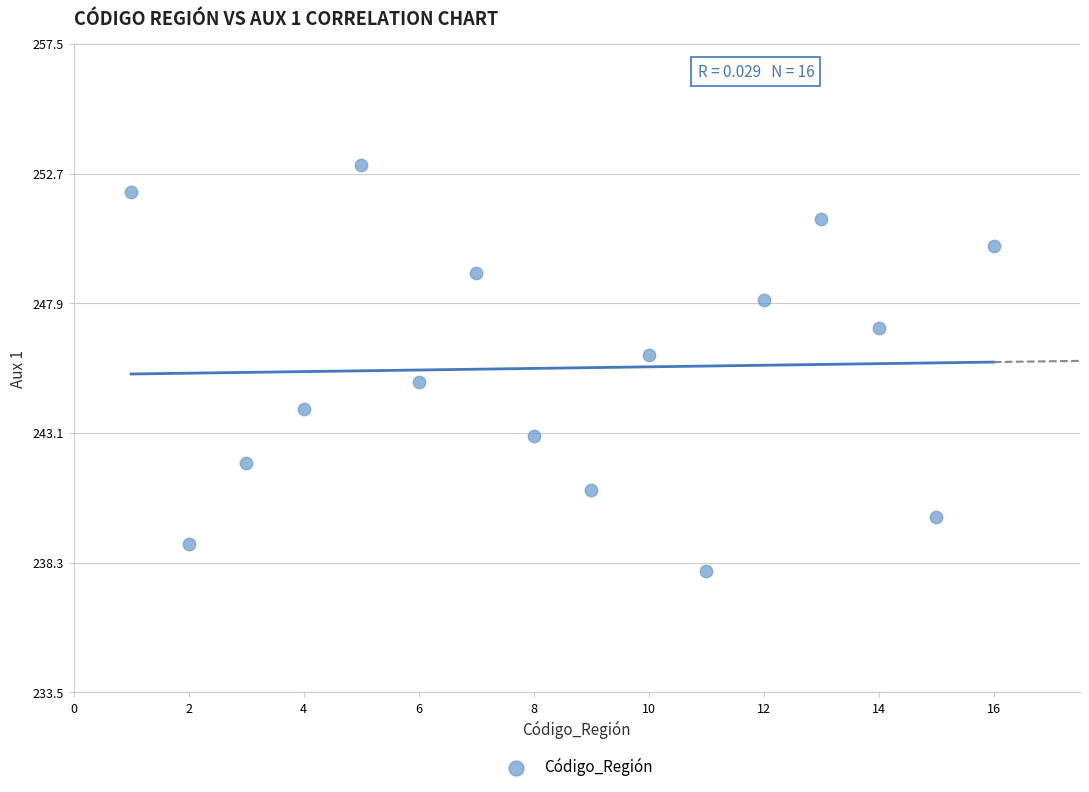

What is the range of Y values (max minus min)?

15